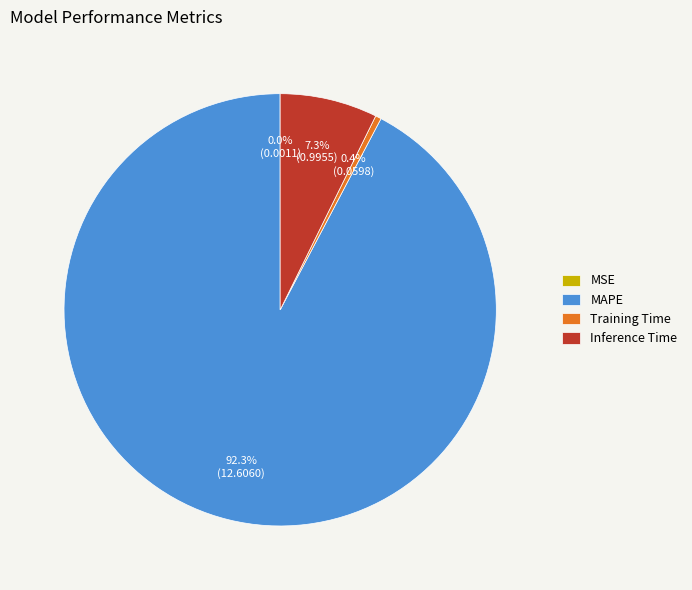

To the nearest percent, what is the average slice percentage?

25%